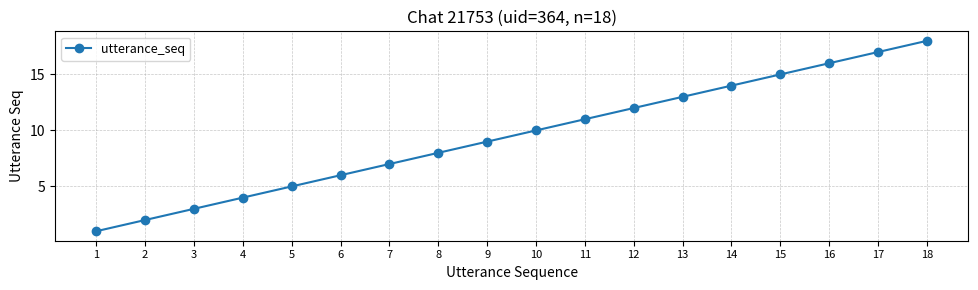

Is it true that the value at 3 is 2?

False